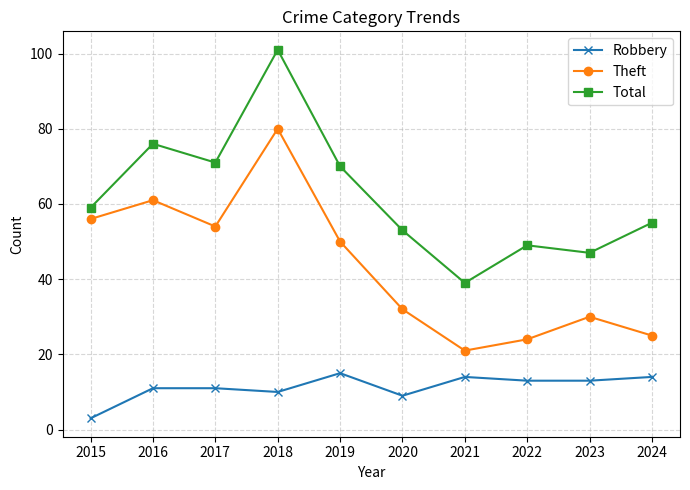

True or false: Total and Robbery cross at least once.

False